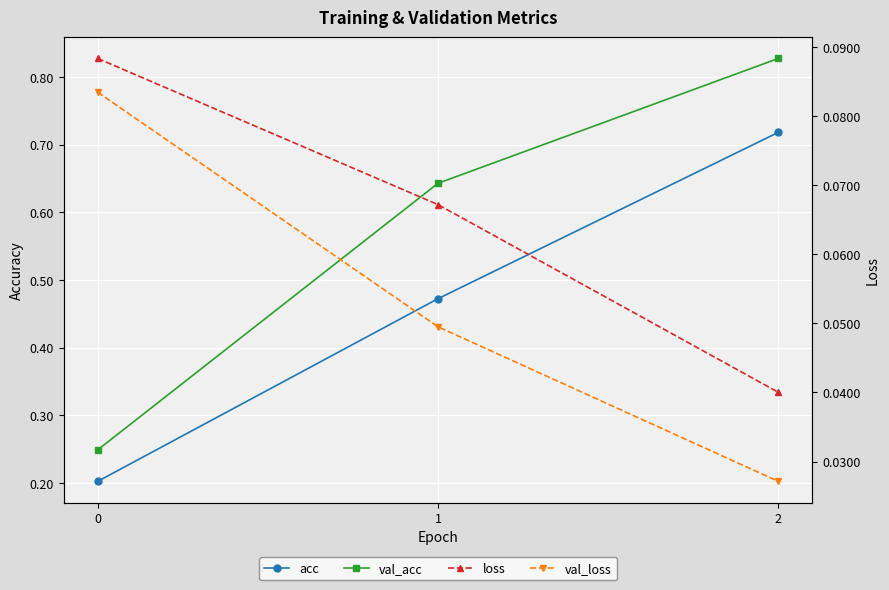

Which category has the lowest value in the loss series?

2